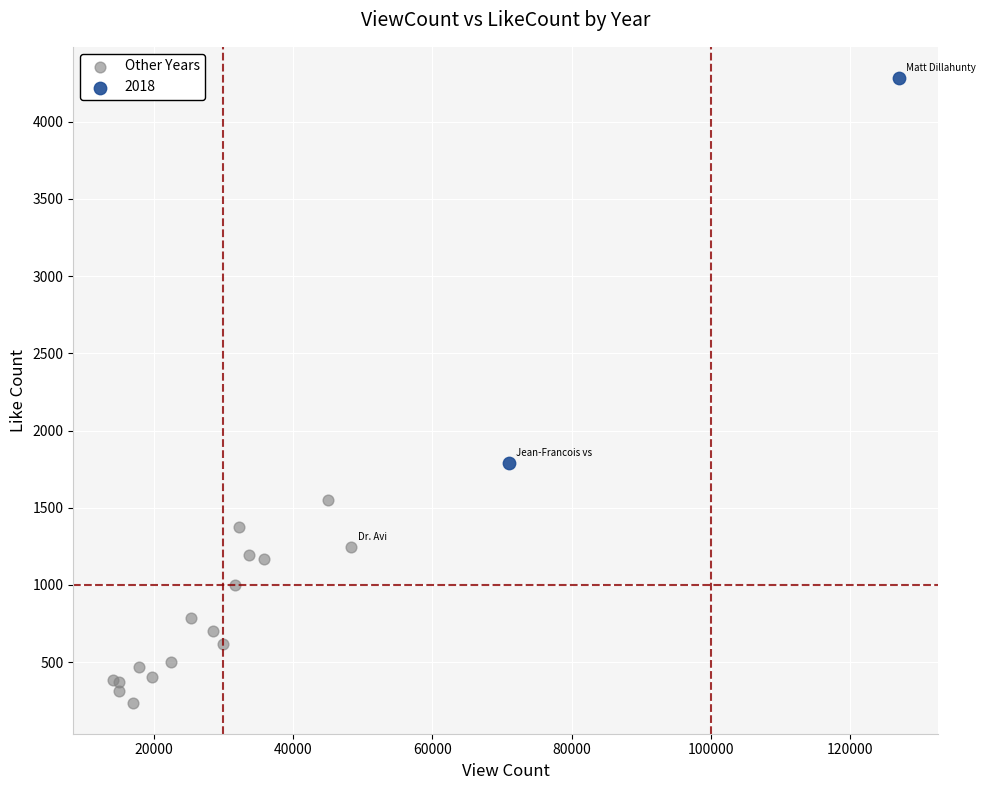

What are all the series names shown in the legend?

Other Years, 2018